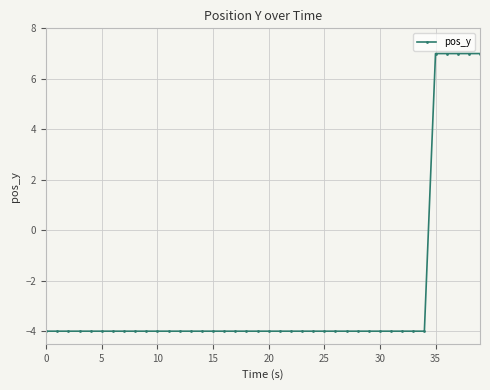

What is the smallest value displayed?

-4